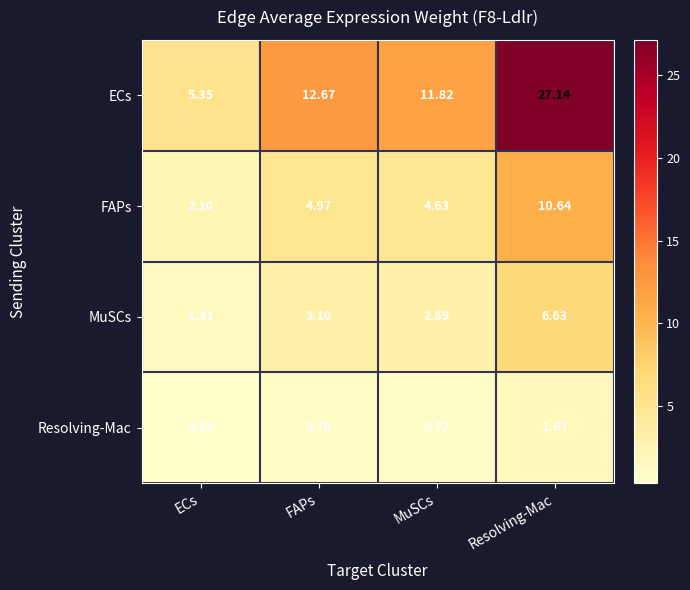

Which series has the widest spread of values?

ECs